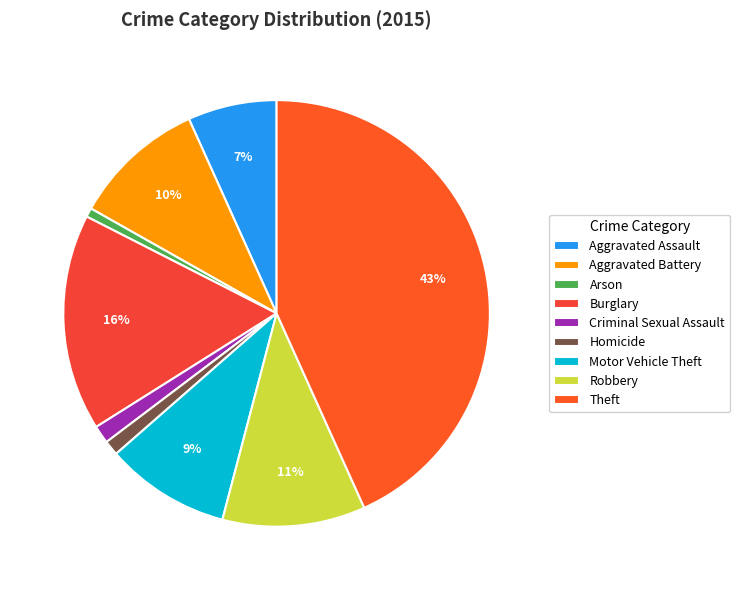

To the nearest percent, what is the combined percentage of Criminal Sexual Assault and Aggravated Battery?

11%